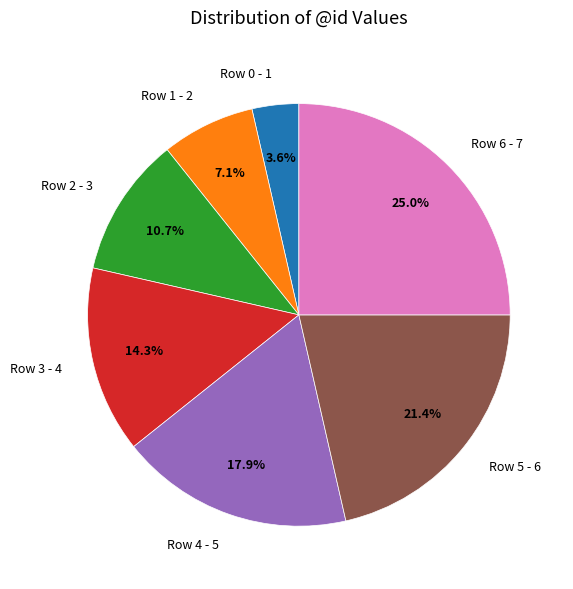

Does Row 4 represent more than half of the total?

No